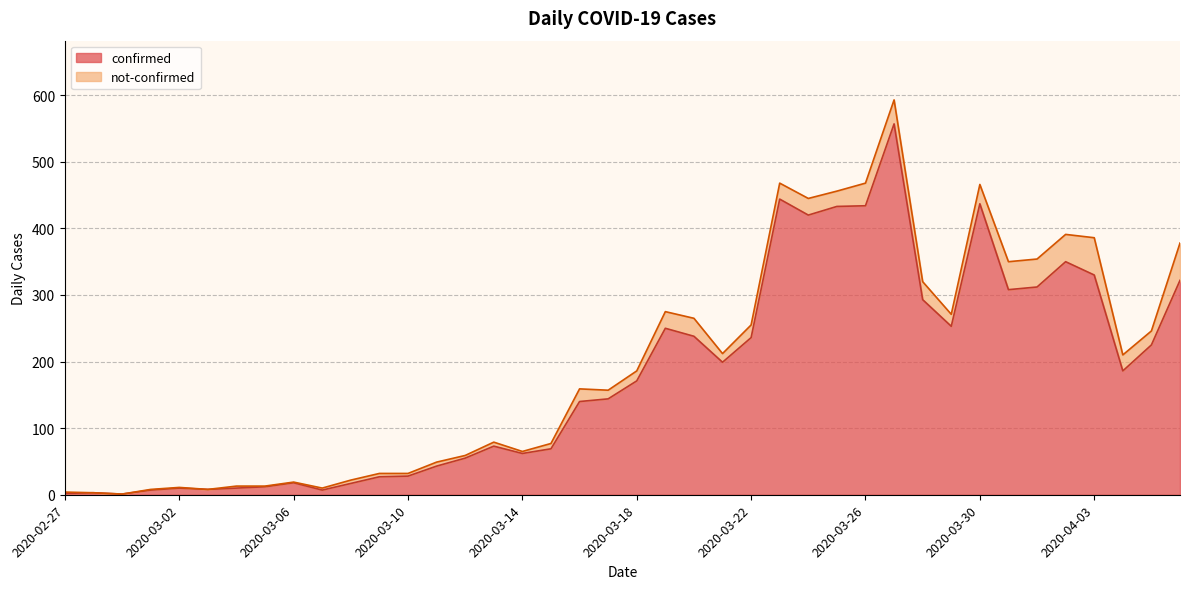

Rank the categories by value from lowest to highest.

2020-02-29, 2020-02-27, 2020-02-28, 2020-03-01, 2020-03-07, 2020-03-03, 2020-03-02, 2020-03-04, 2020-03-05, 2020-03-08, 2020-03-06, 2020-03-09, 2020-03-10, 2020-03-11, 2020-03-12, 2020-03-14, 2020-03-15, 2020-03-13, 2020-03-16, 2020-03-17, 2020-03-18, 2020-04-04, 2020-03-21, 2020-04-05, 2020-03-22, 2020-03-20, 2020-03-19, 2020-03-29, 2020-03-28, 2020-03-31, 2020-04-01, 2020-04-06, 2020-04-03, 2020-04-02, 2020-03-24, 2020-03-25, 2020-03-26, 2020-03-30, 2020-03-23, 2020-03-27